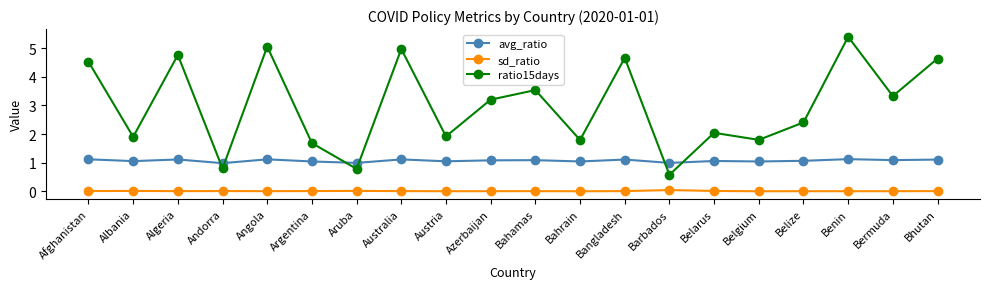

Rank the series by their maximum value, from lowest to highest.

sd_ratio, avg_ratio, ratio15days